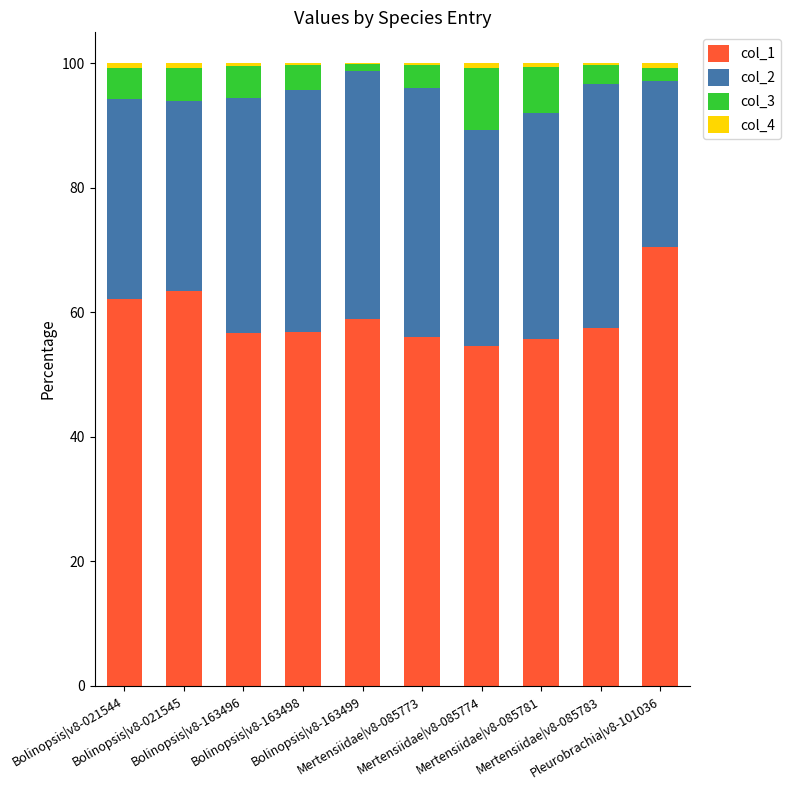

What is the highest value of the col_1 series?

70.5